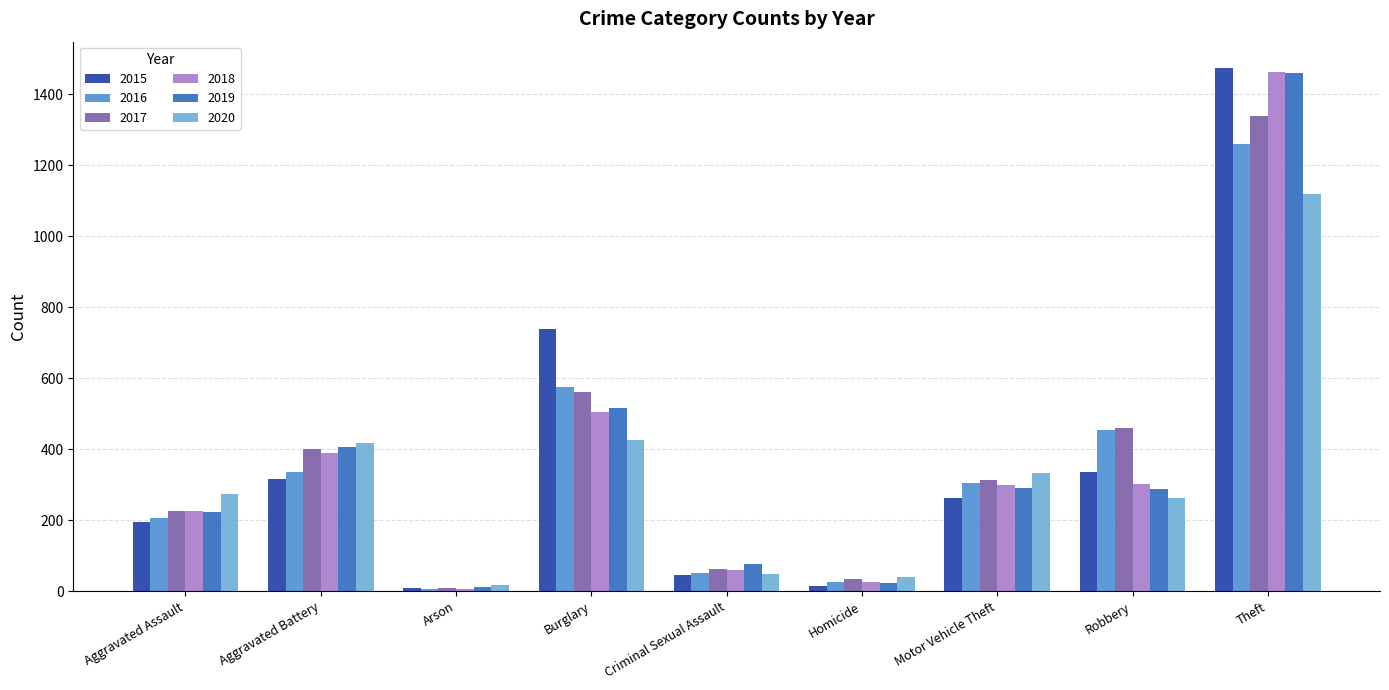

What is the difference between the highest and lowest values at Motor Vehicle Theft?

70